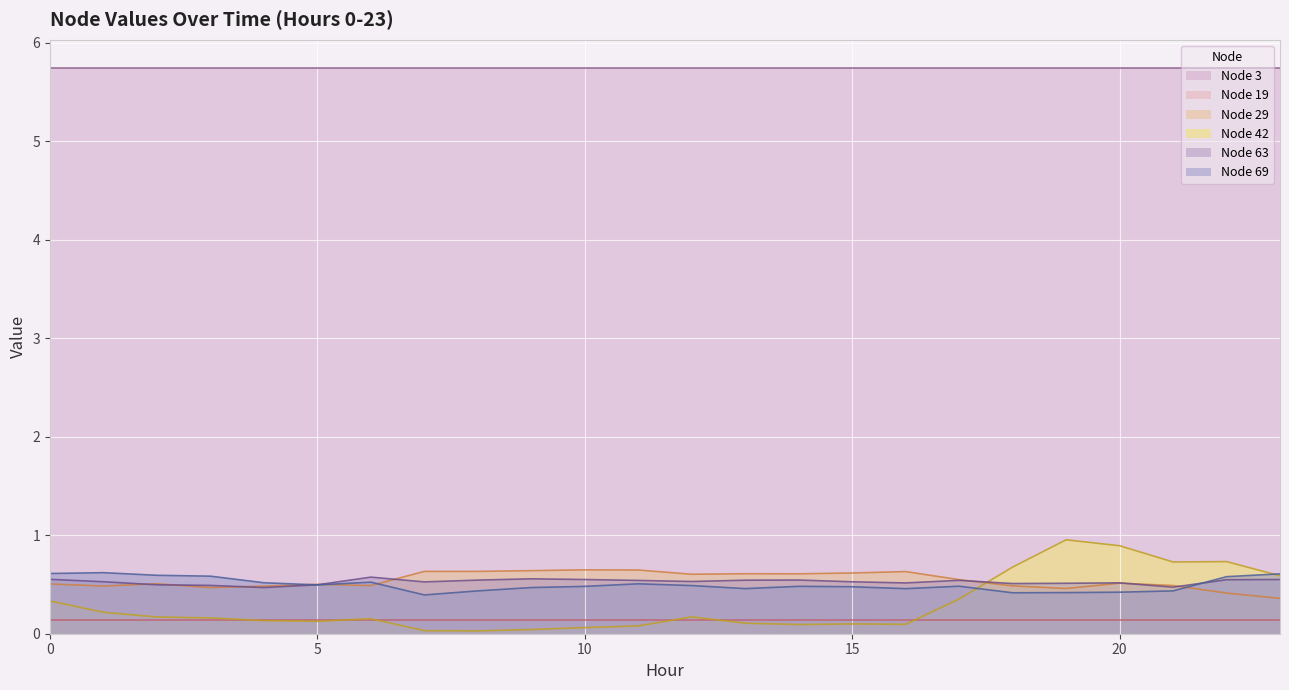

How many lines are shown in the chart?

6